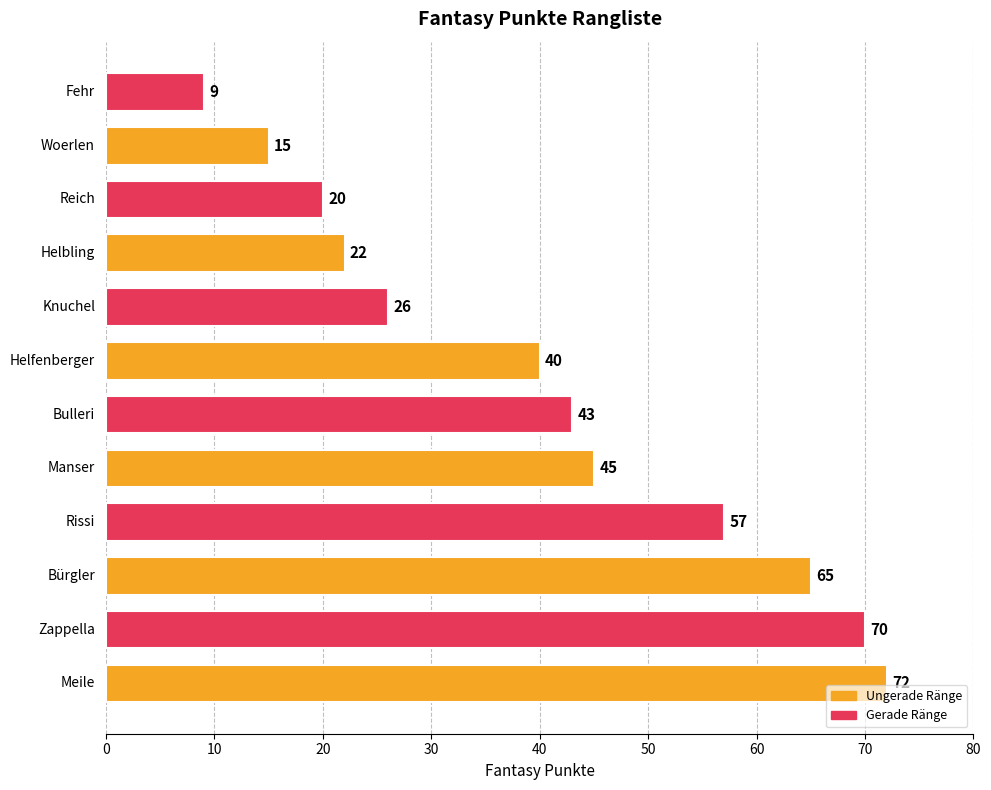

What is the difference between the second highest and minimum values?

61